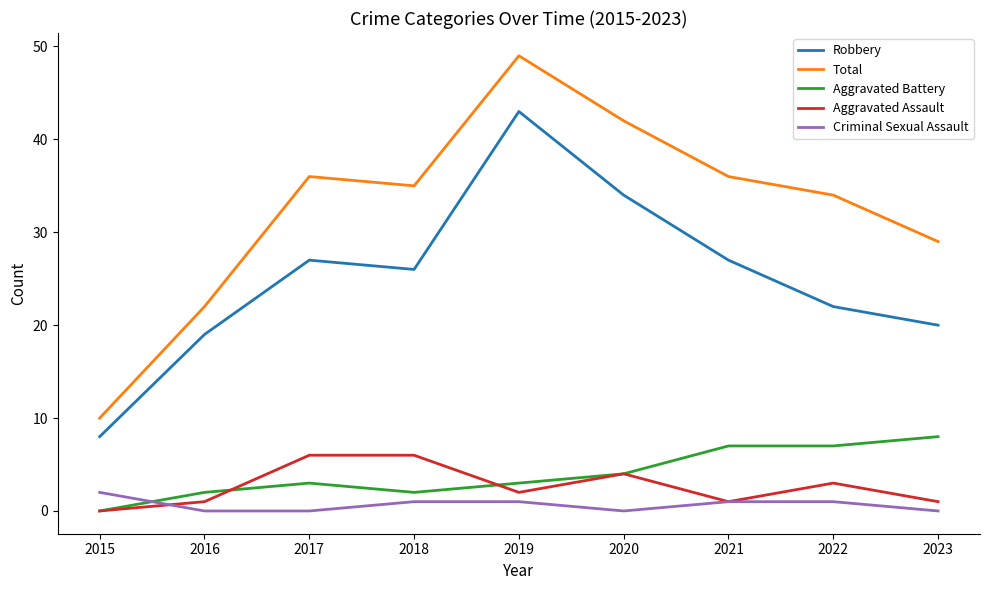

At which label does Aggravated Assault first exceed 2?

2017